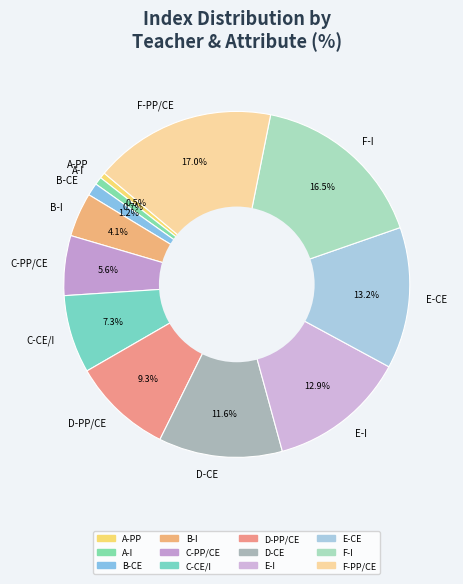

Is the sum of E-CE and D-CE greater than half?

No